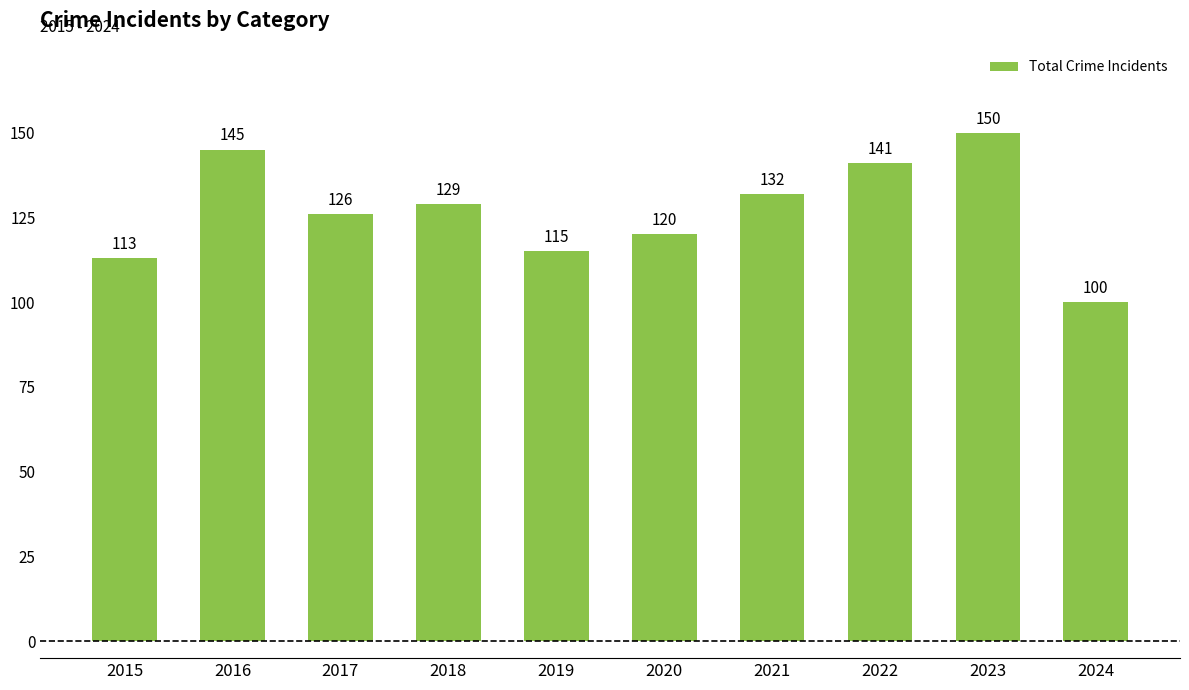

What is the value of the 4th bar from the left?

129